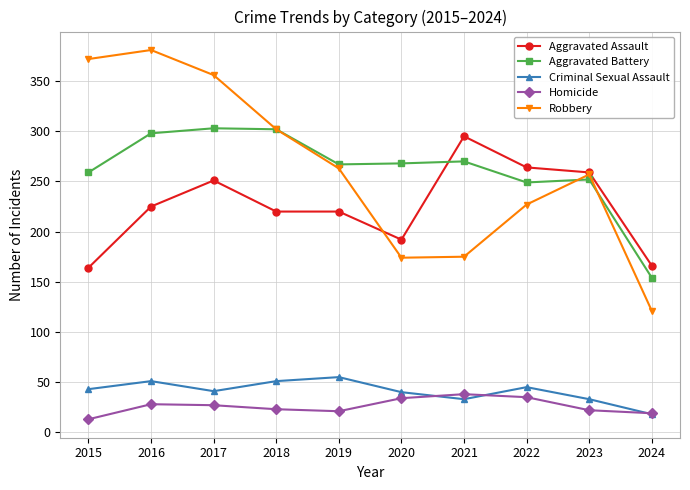

True or false: Criminal Sexual Assault has a value of 40 at 2020.

True